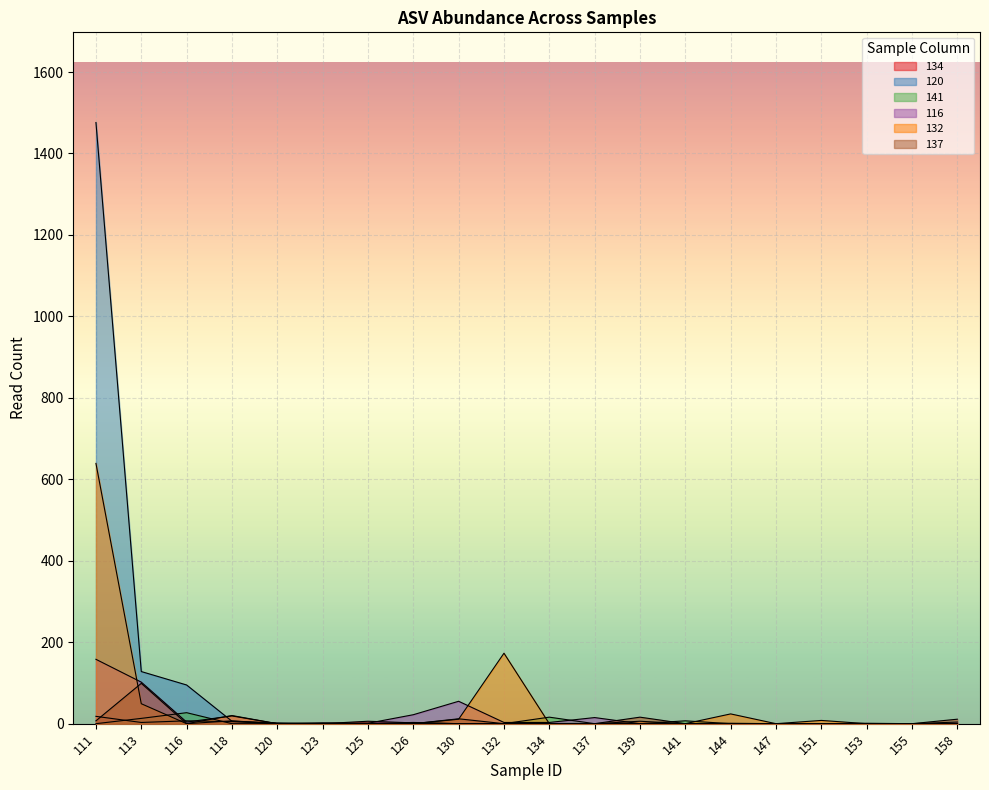

What is the value of the 137 point at the 1st from the left?

7